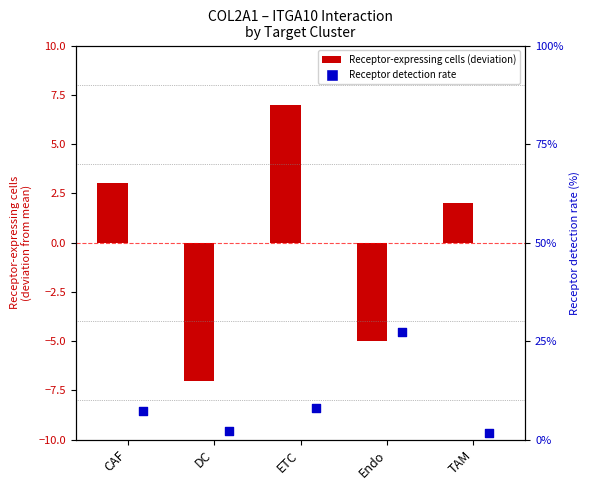

What are all the series names shown in the legend?

Receptor-expressing cells, Receptor detection rate (%)